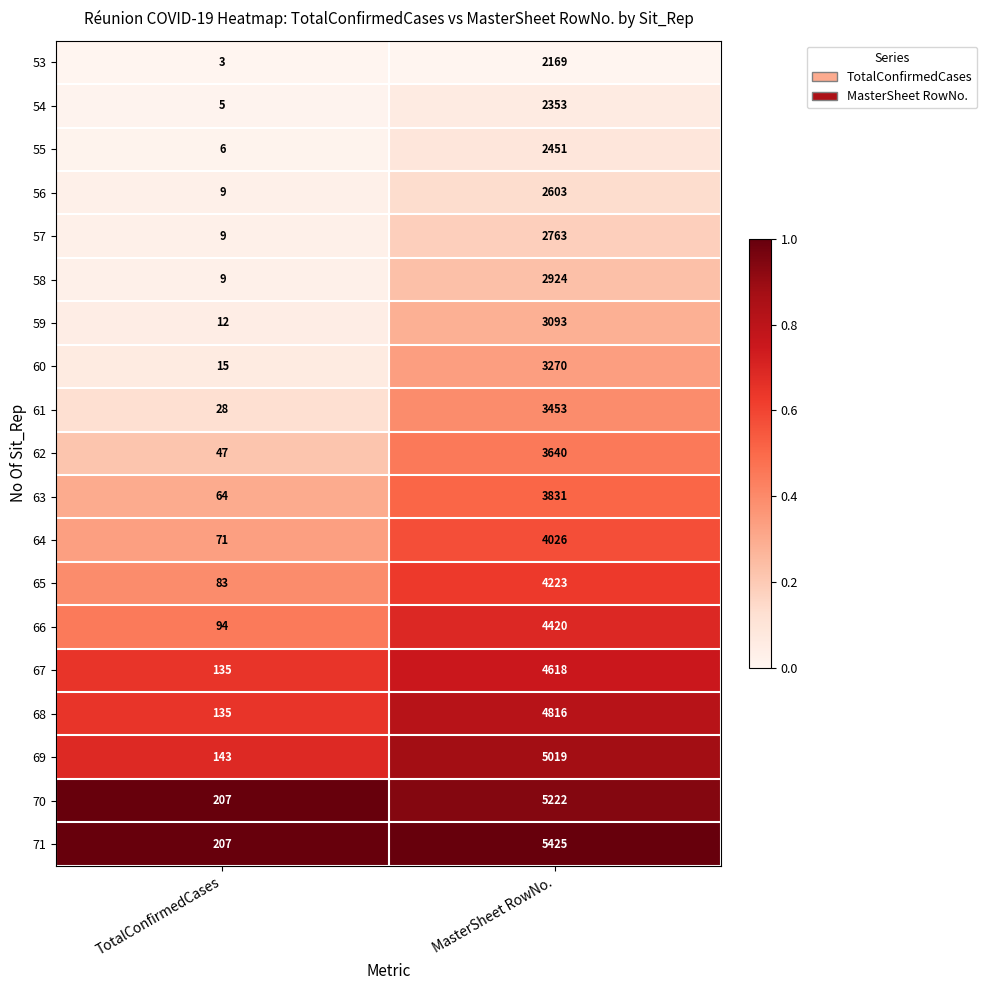

At MasterSheet RowNo., list the series in order from largest to smallest.

71, 70, 69, 68, 67, 66, 65, 64, 63, 62, 61, 60, 59, 58, 57, 56, 55, 54, 53